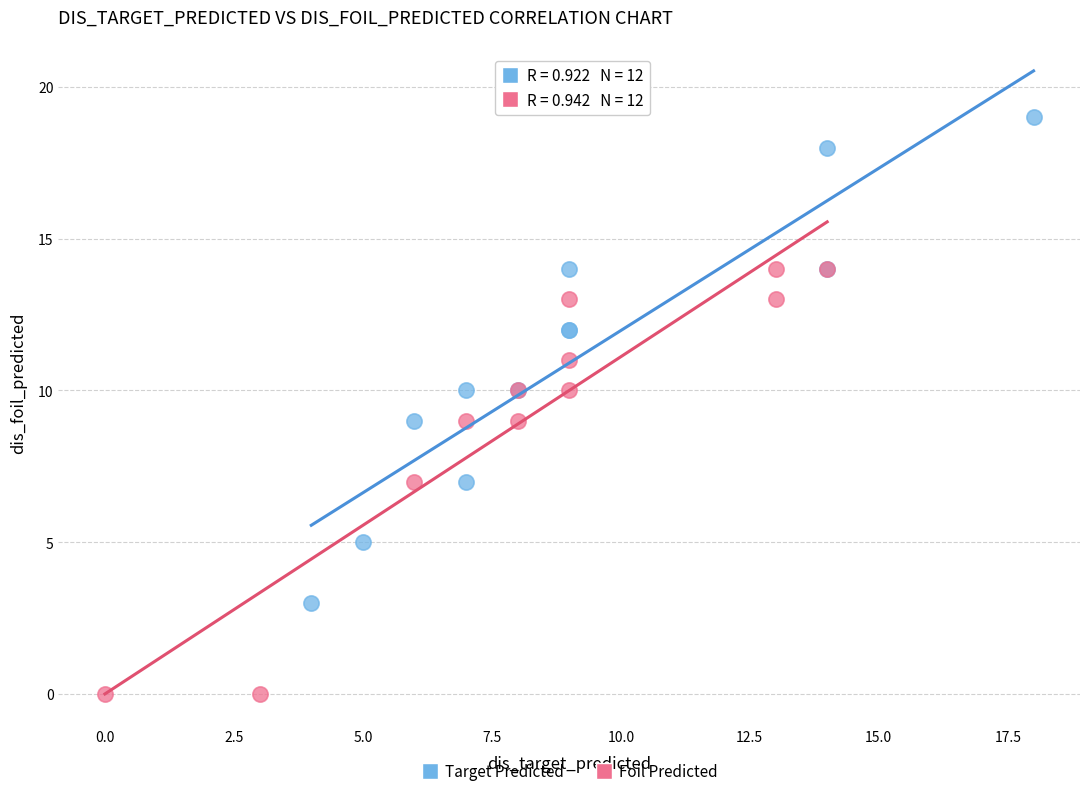

Which series reaches the minimum Y coordinate?

Foil Predicted